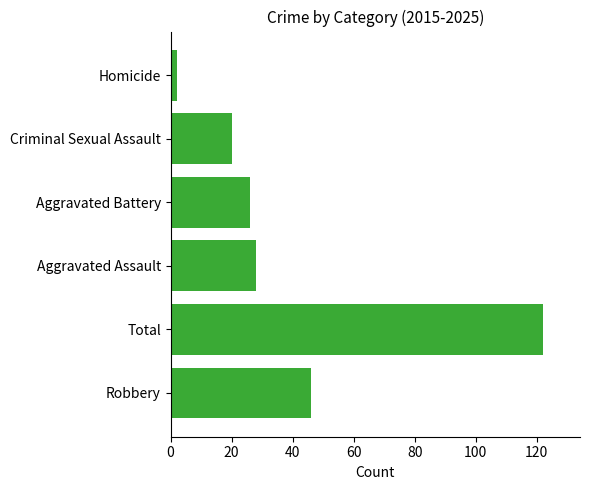

Are the bars grouped side by side (vs. stacked)?

No